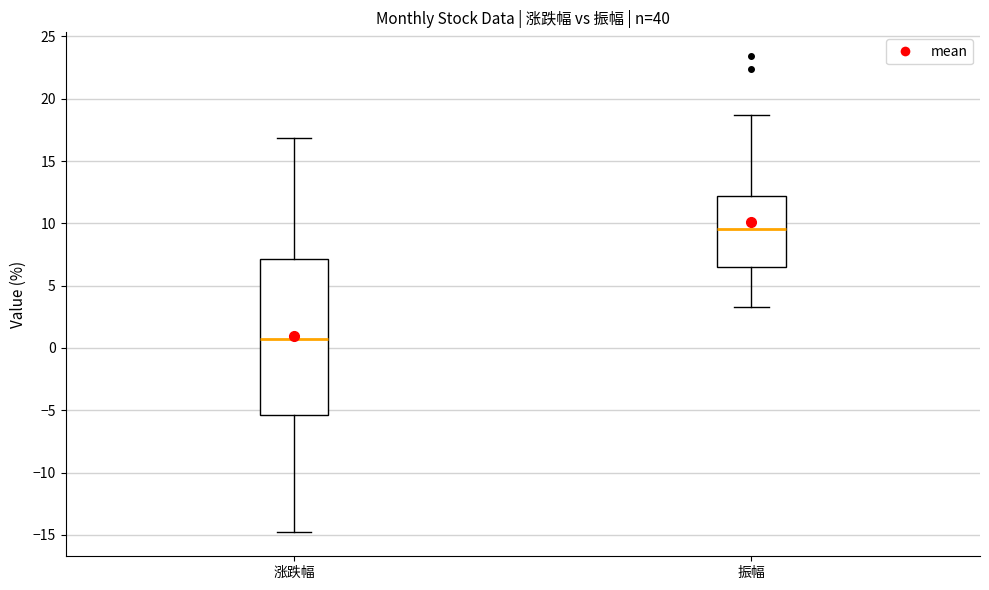

Where does the lower whisker of the box for 振幅 end on the y-axis? The values are not printed on the chart, so give them approximately, as read against the axis.

3.5